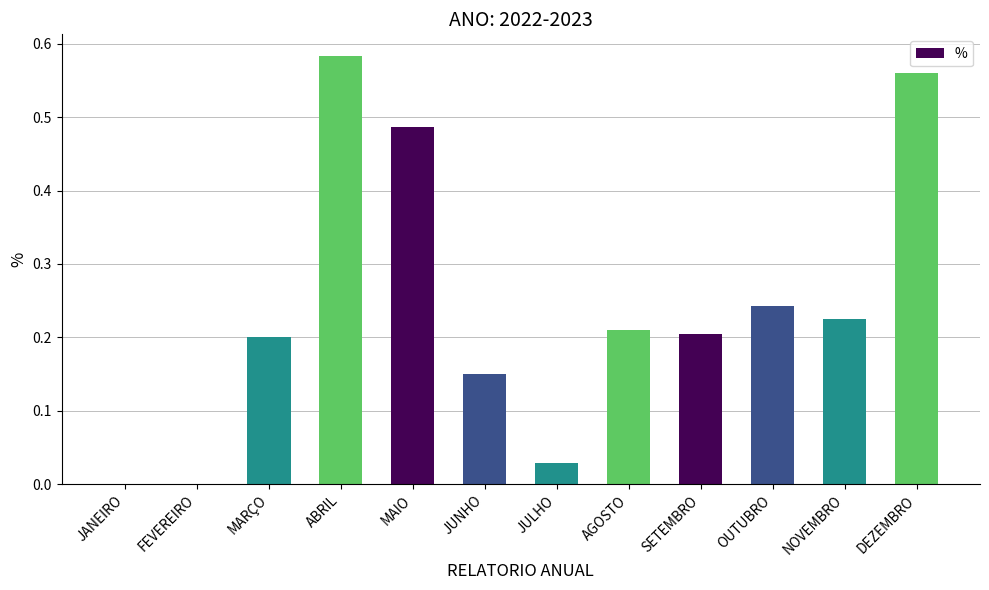

What is the change in value from JANEIRO to DEZEMBRO?

+0.6